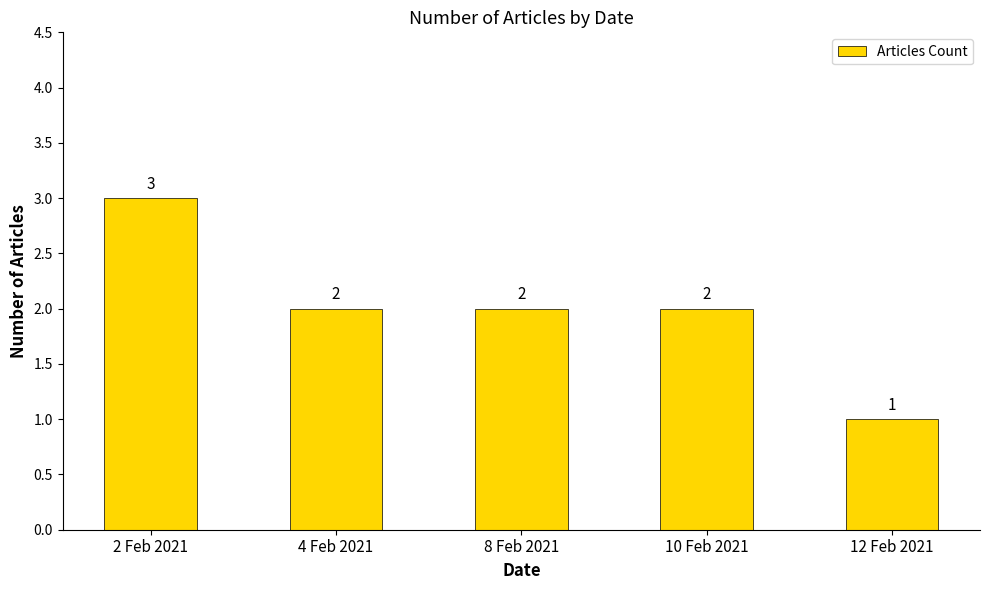

Count the number of categories in the chart.

5